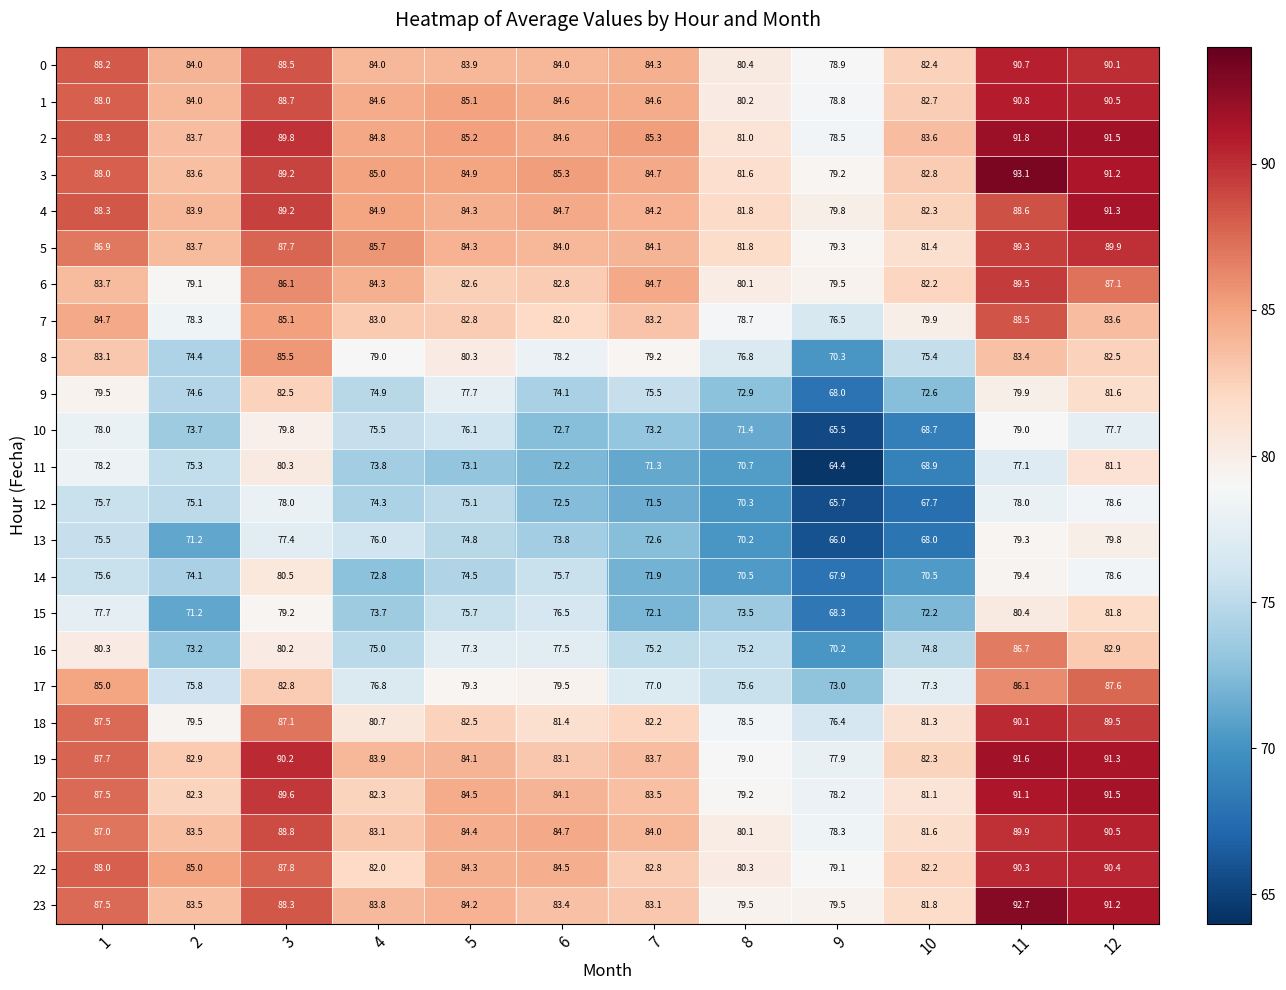

Which category has the lowest value in the 13 series?

9